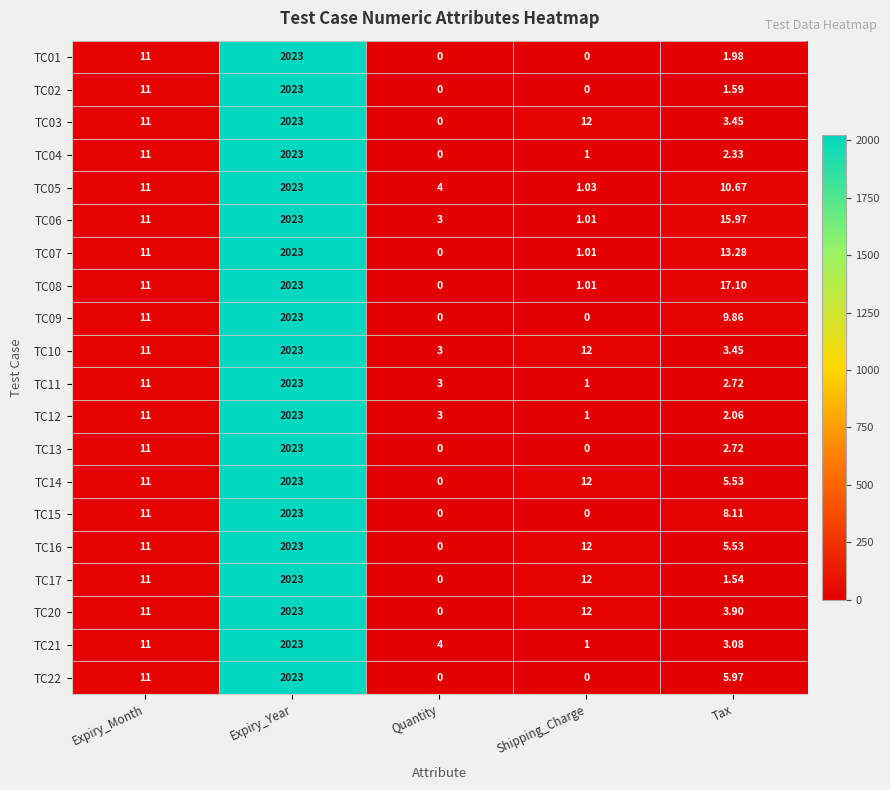

Is the value of TC14 at Tax greater than the value of TC15 at Shipping_Charge?

Yes